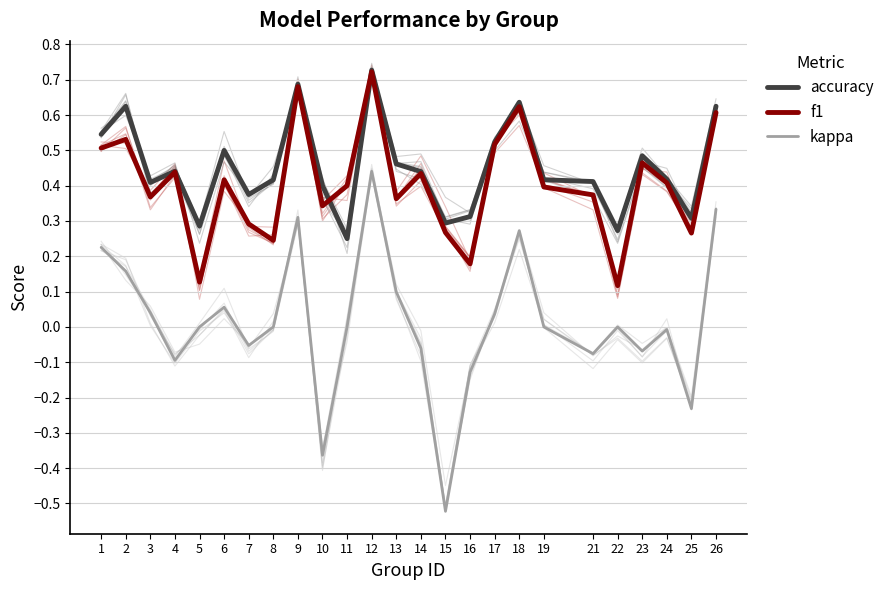

Where is f1 nearest to the value 0?

22